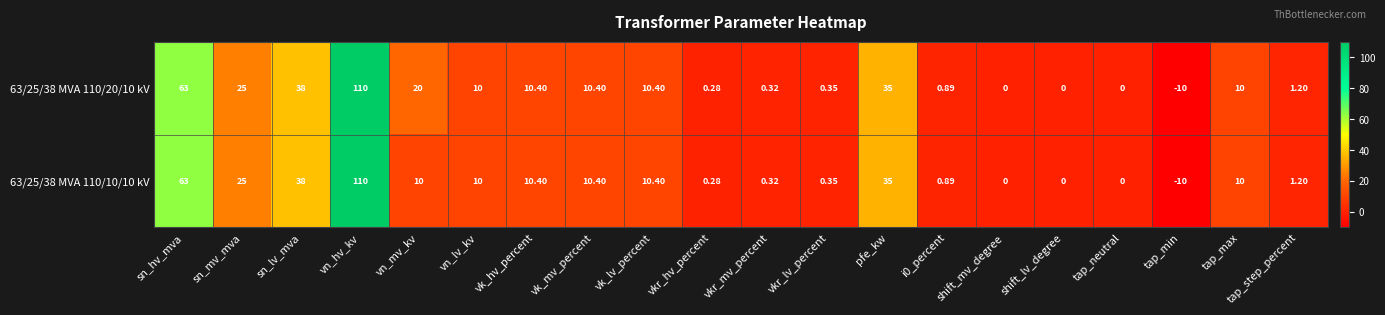

Where does the 63/25/38 MVA 110/20/10 kV series first go above 10?

sn_hv_mva